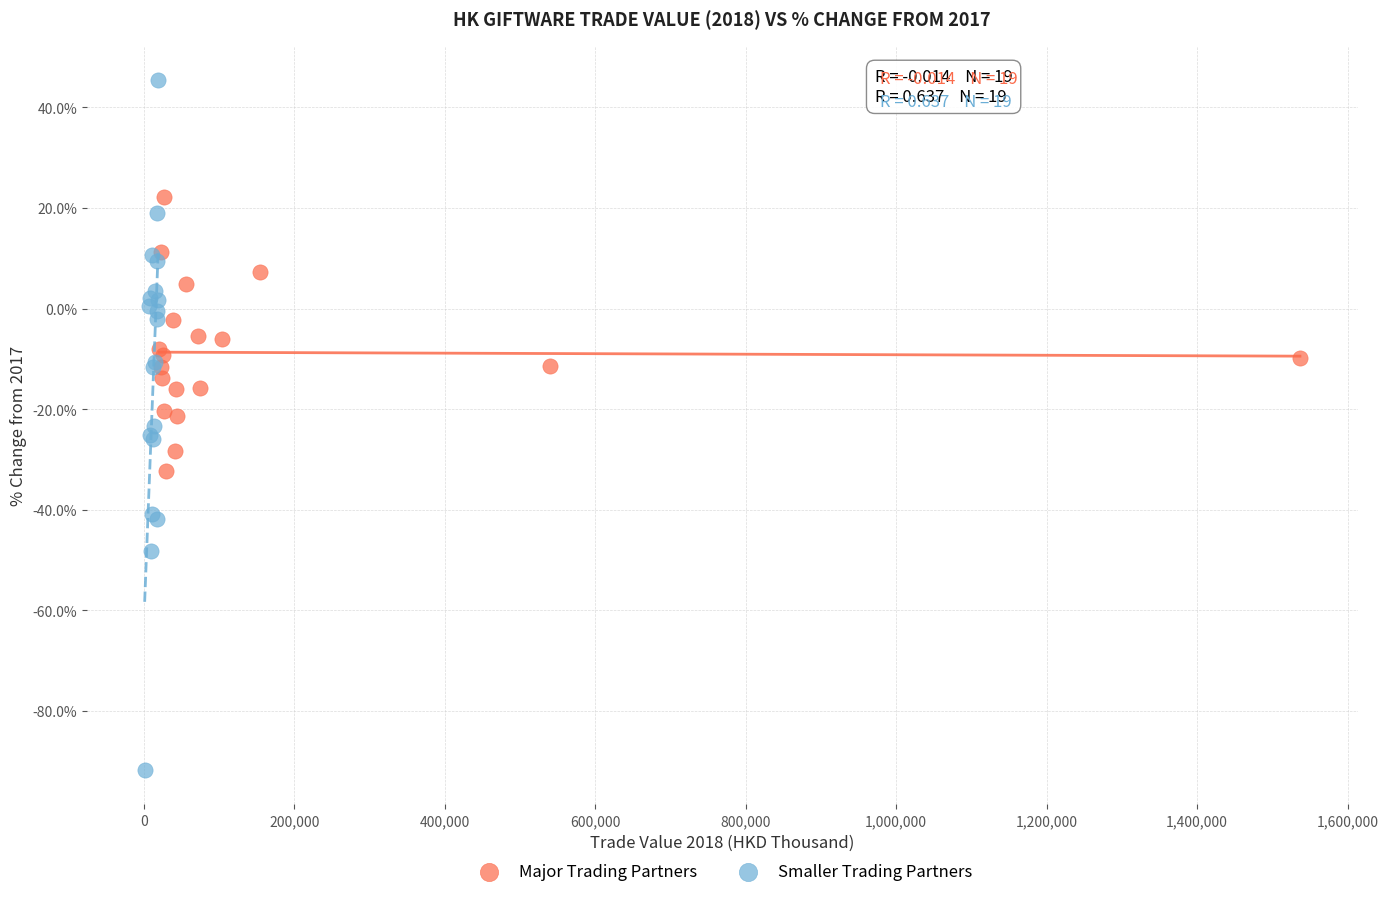

Which series reaches the minimum Y coordinate?

Smaller Trading Partners